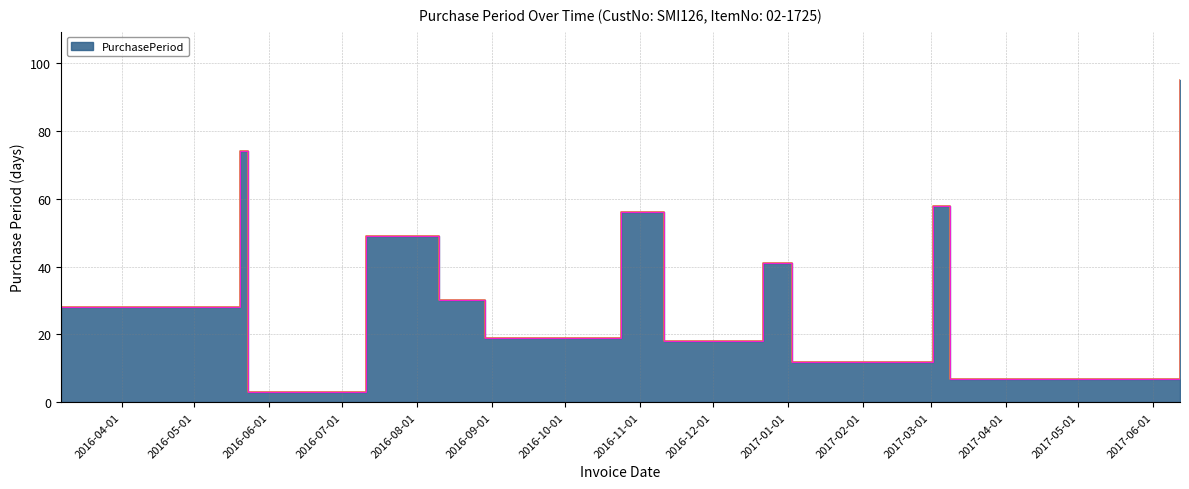

What is the change in value from 2016-05-20 to 2017-03-02?

-16